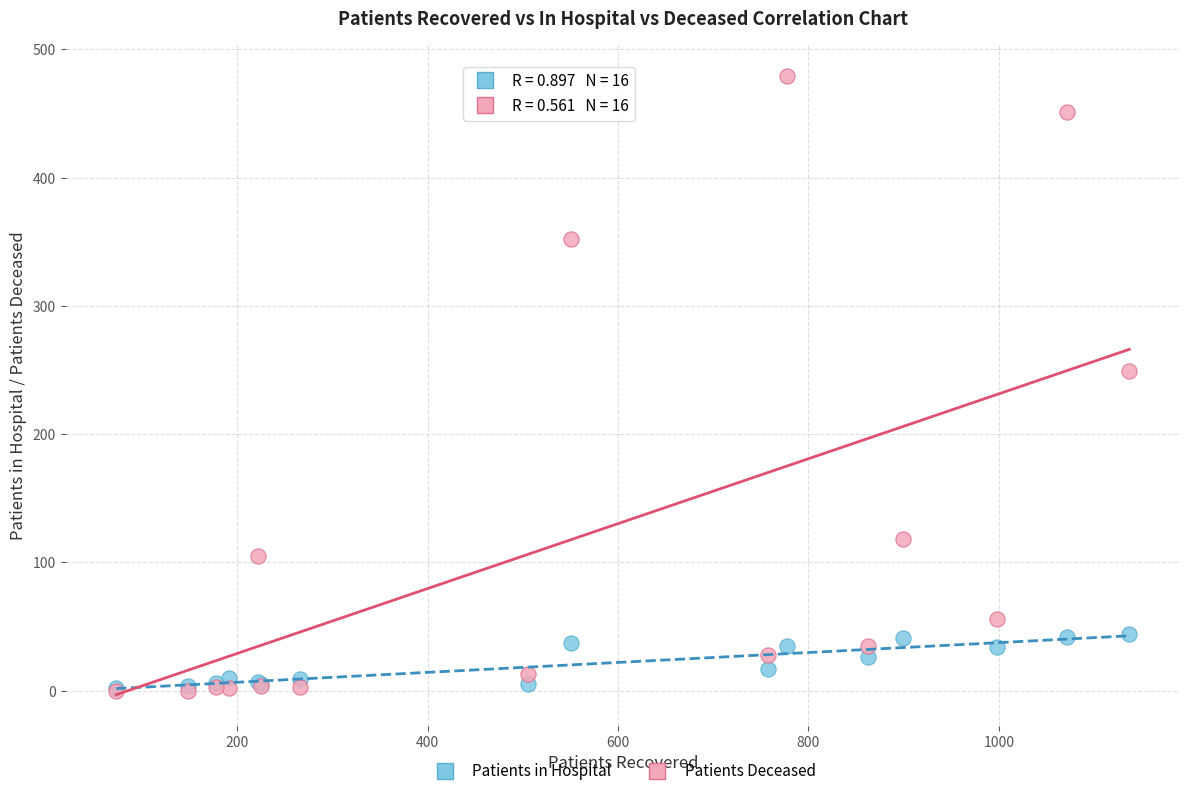

What are all the series names shown in the legend?

Patients in Hospital, Patients Deceased